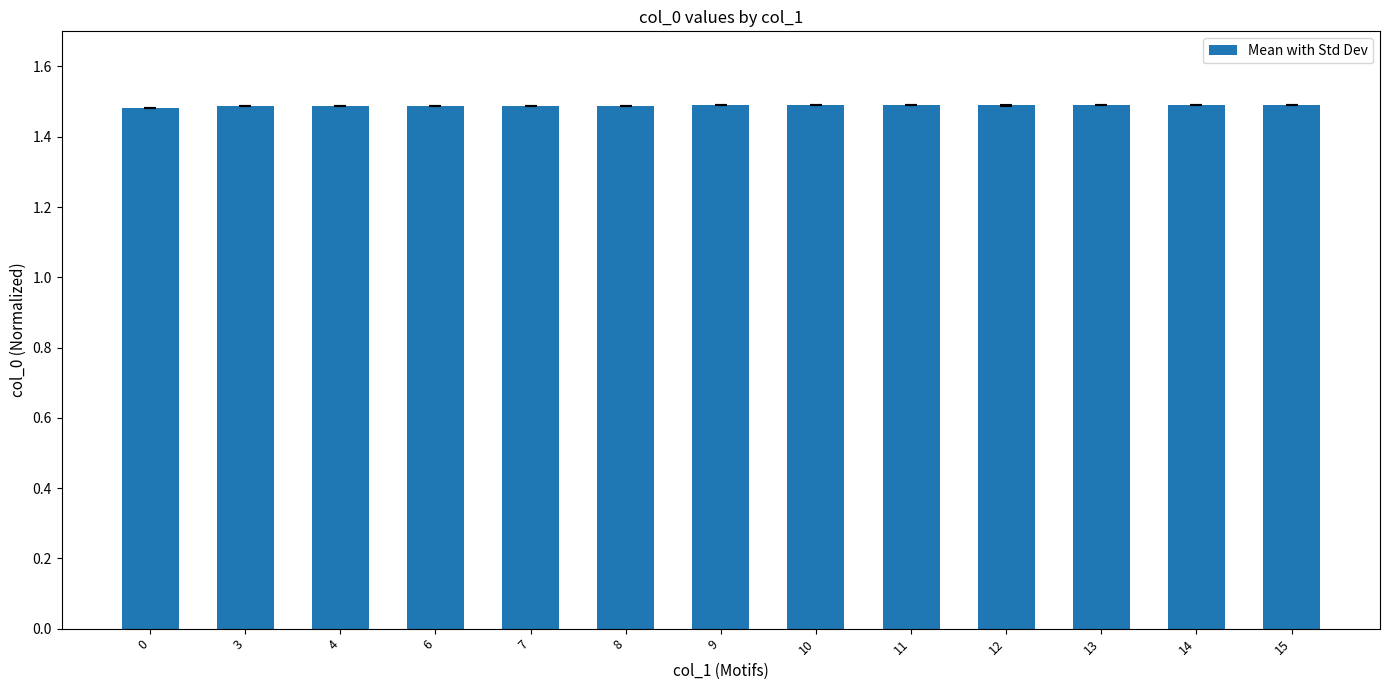

The value at 4 is 1.5. True or false?

True